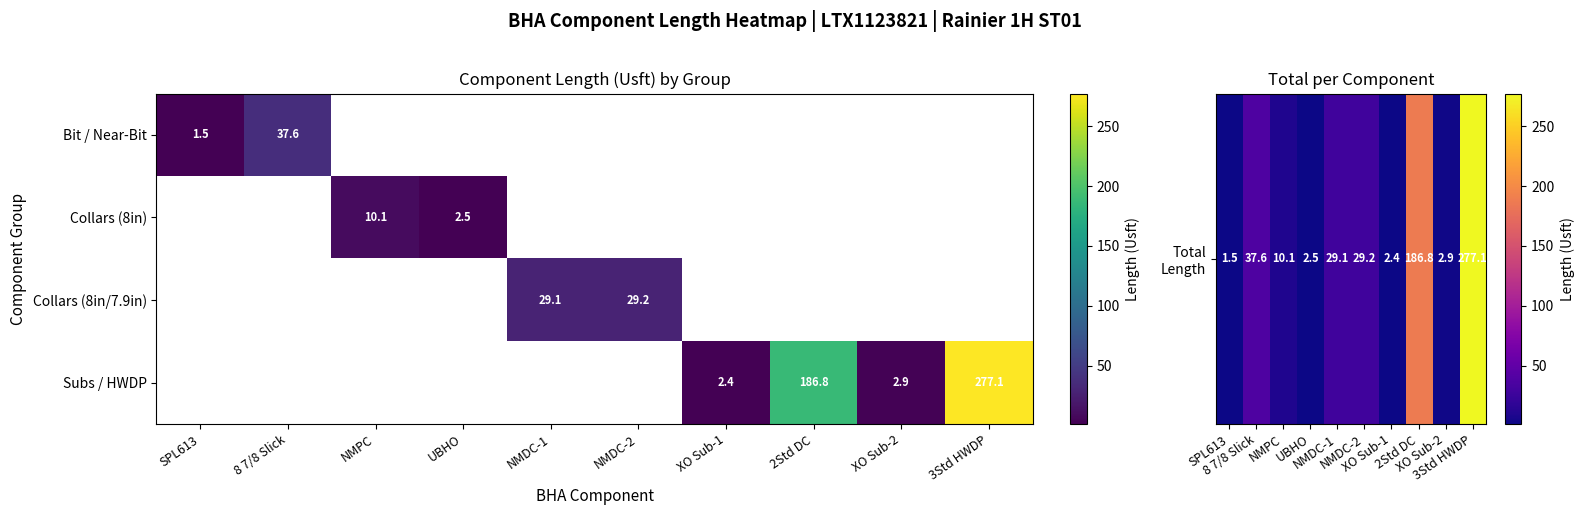

True or false: Collars (8in) has a value of 0.6 at UBHO.

False